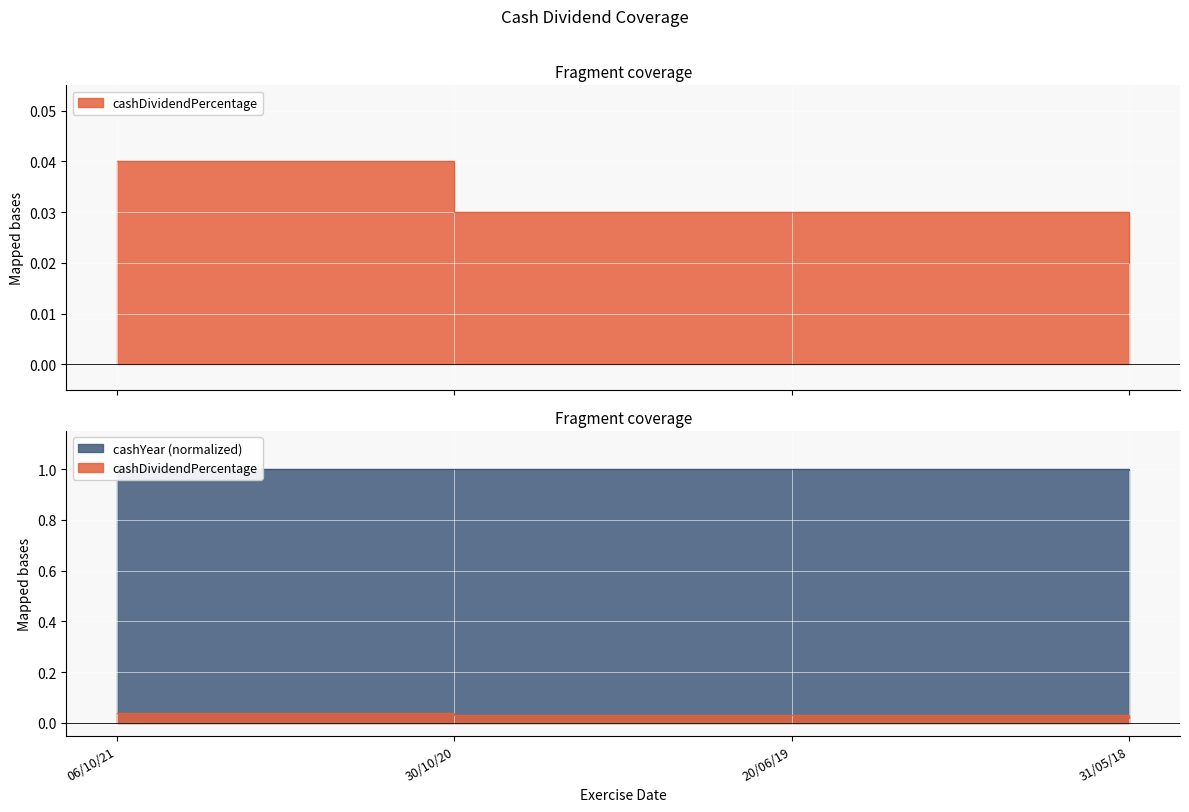

The cashYear series shows 1.0 at 20/06/19. True or false?

True